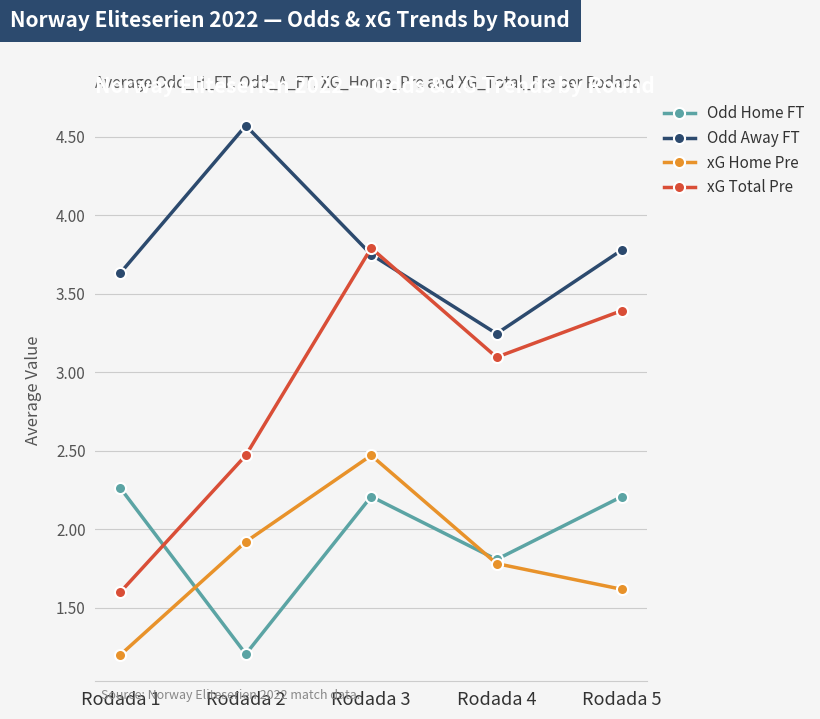

How many distinct data groups are displayed?

4